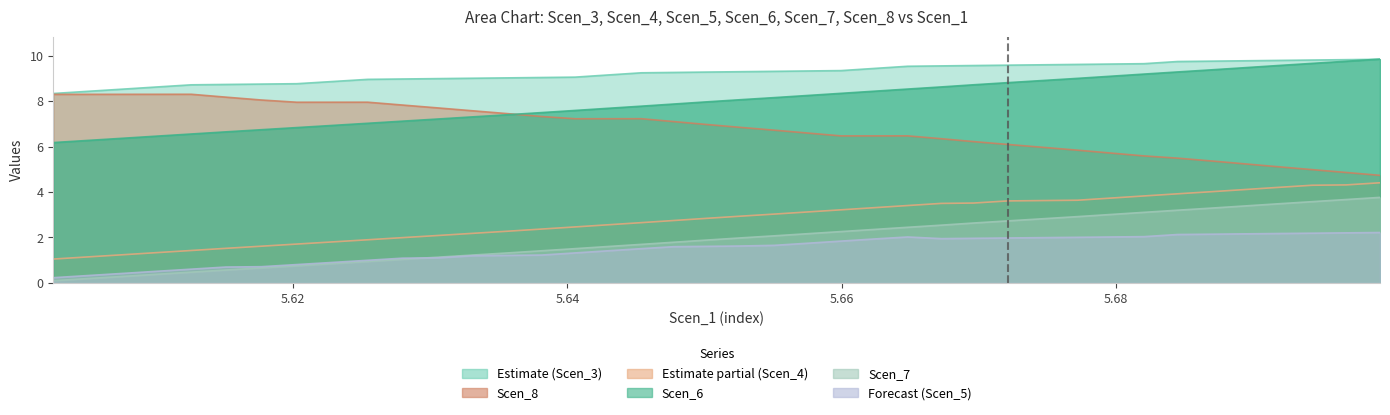

What is the difference between the maximum and minimum values in the Scen_5 series?

2.0